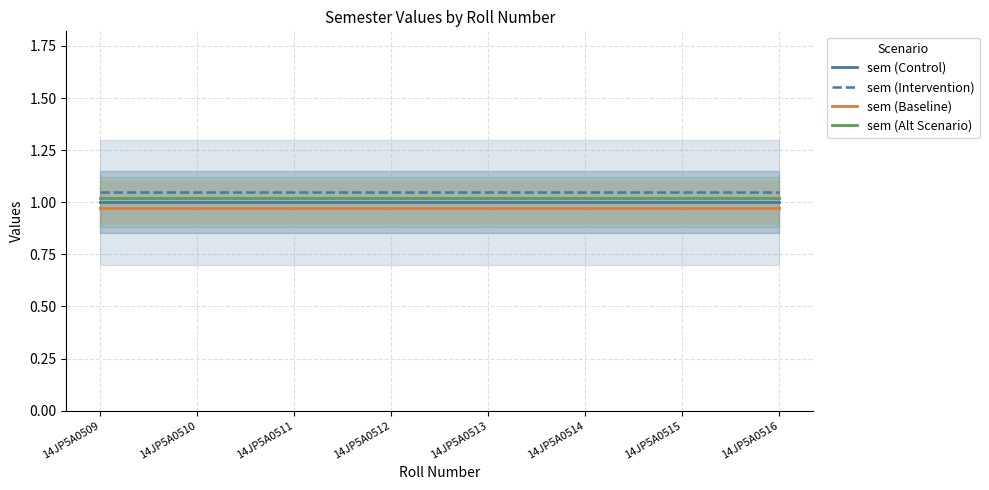

True or false: sem (Baseline) has more than 0 points higher than both neighbors.

False